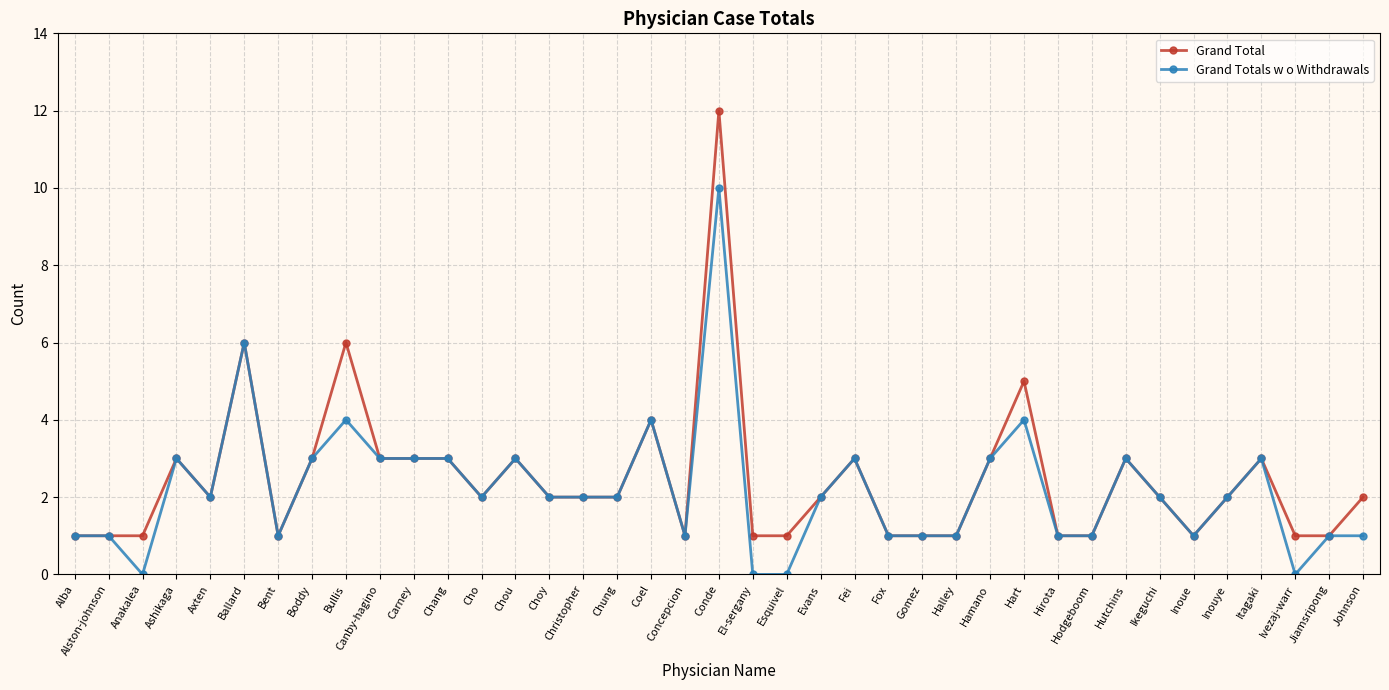

True or false: Grand Total has more than 1 points higher than both neighbors.

True